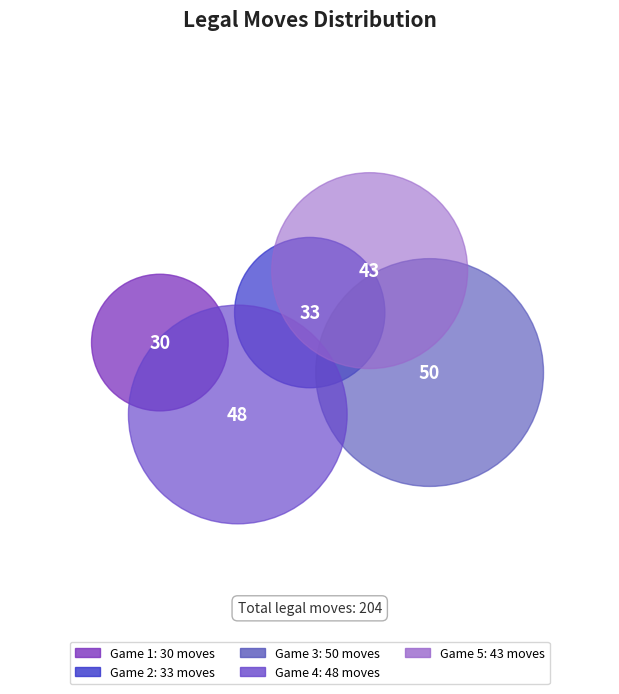

To the nearest percent, what is the difference between the largest and smallest slice percentages?

10%